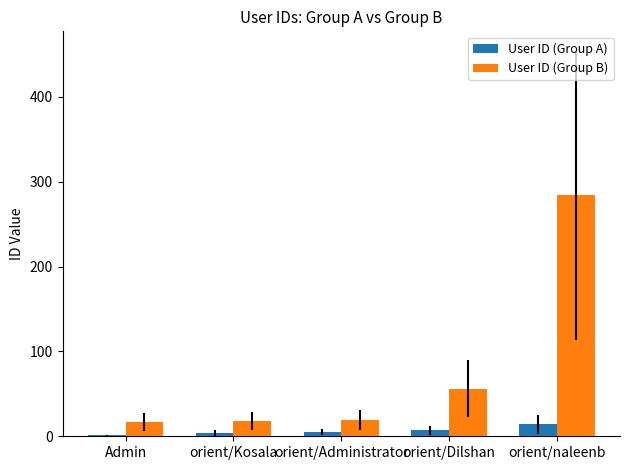

Is it true that User ID (Group A) equals 14 at orient/naleenb?

True